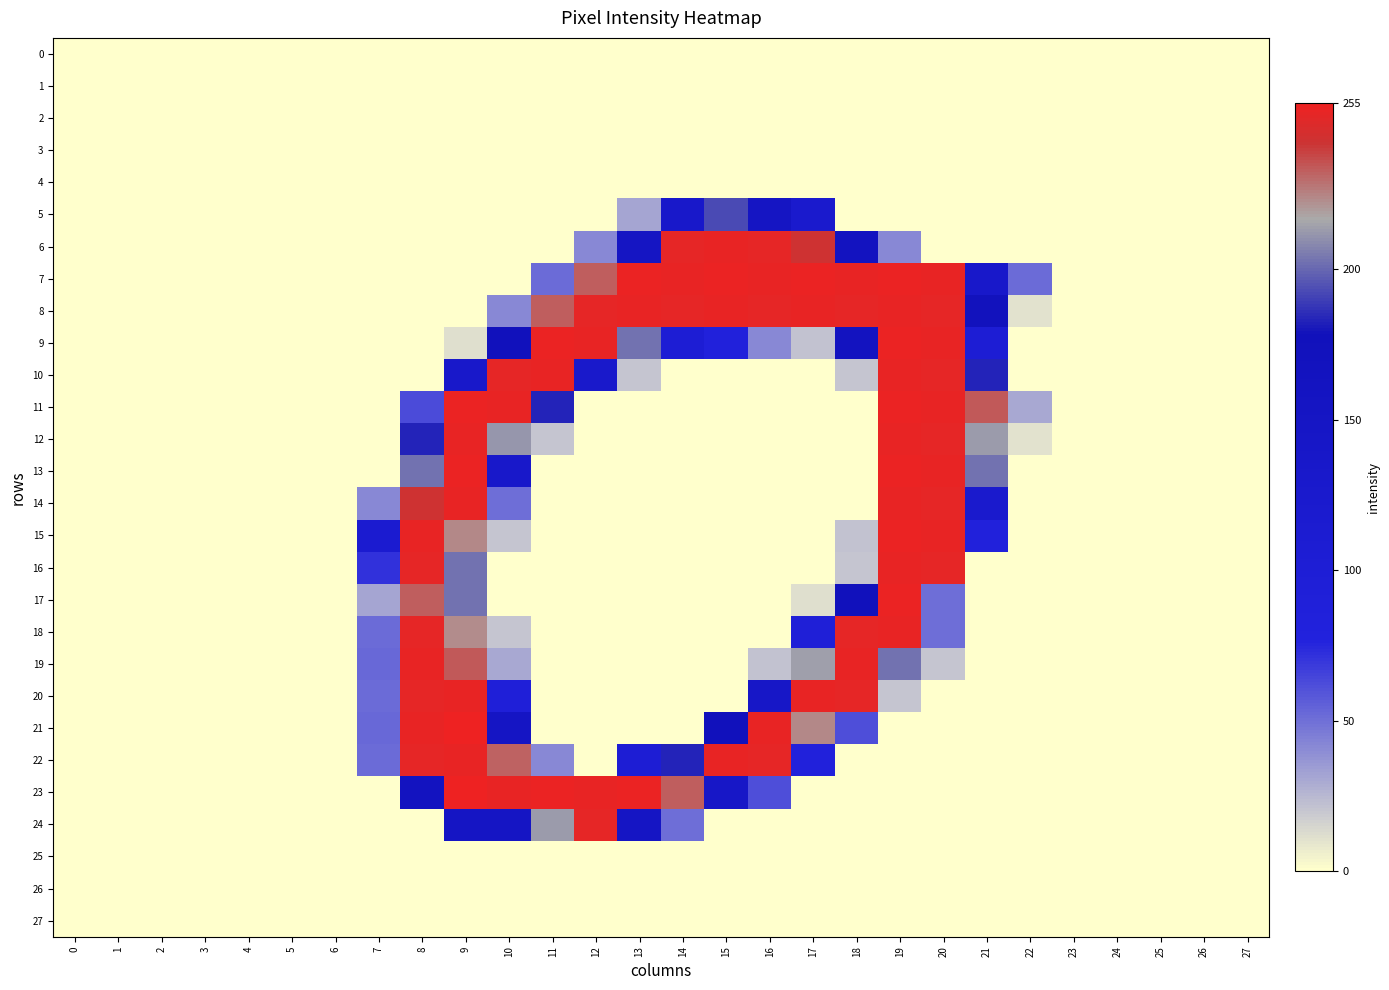

What is the maximum value shown in the chart?

255